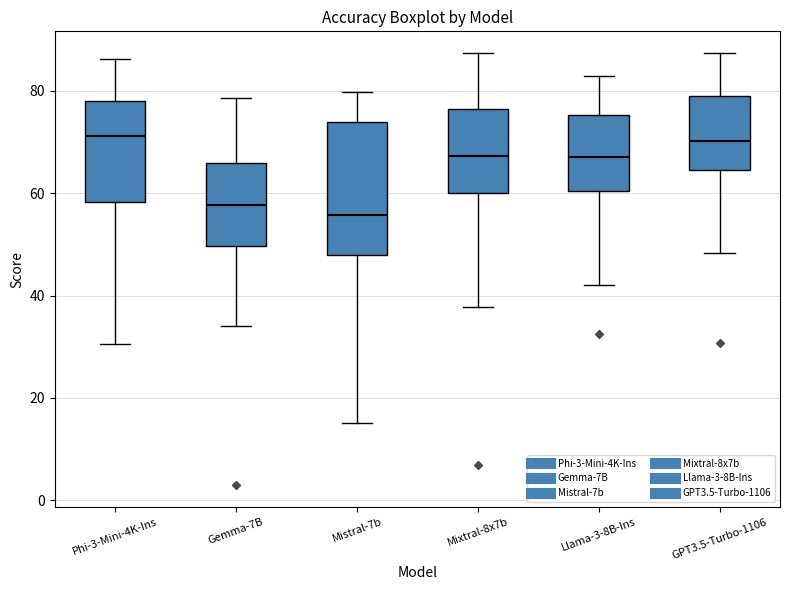

Where does the median line of the box for Mistral-7b sit on the y-axis? The values are not printed on the chart, so give them approximately, as read against the axis.

56